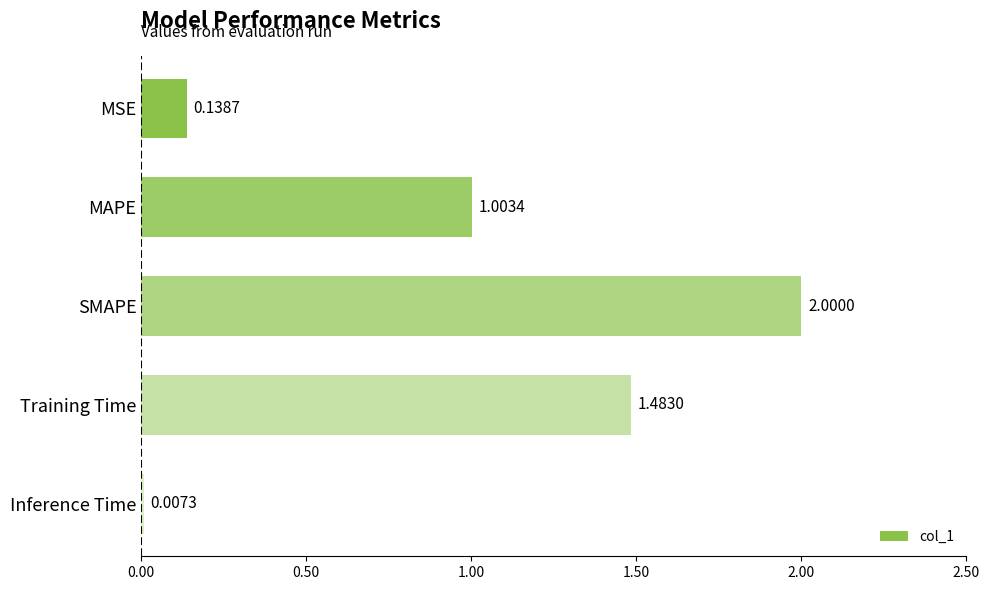

Where is the data nearest to the value 1?

MAPE